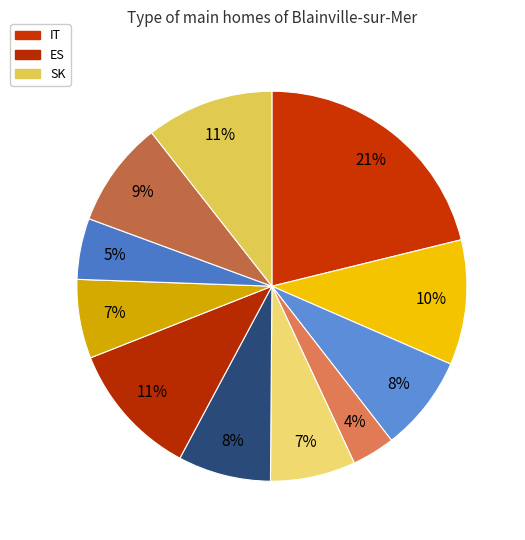

Count the number of slices in the pie.

11